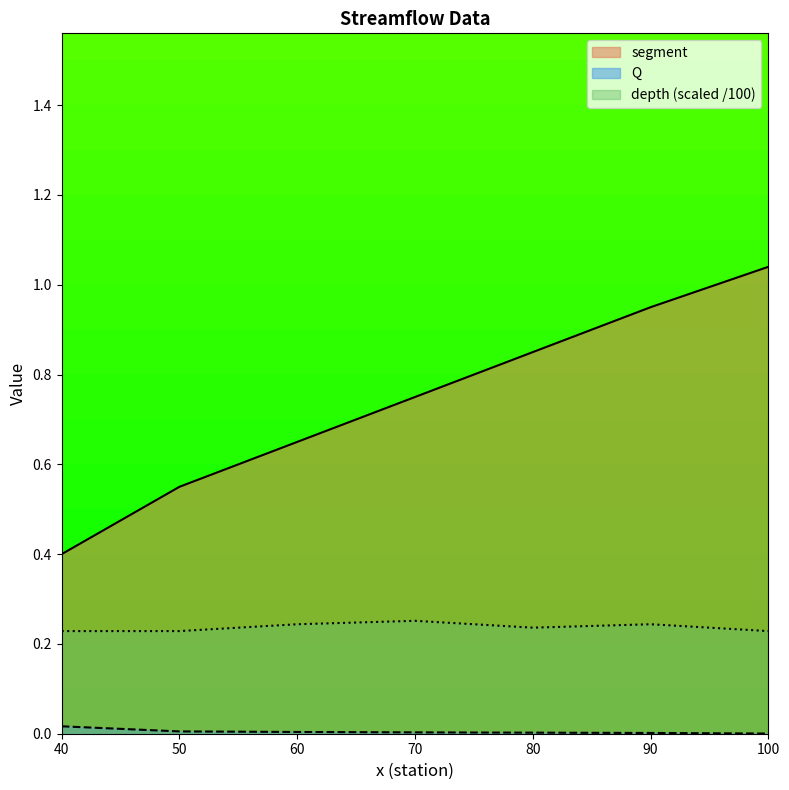

Reading right to left, list all the values displayed in this chart.

segment: 100=1.0	90=0.9	80=0.9	70=0.8	60=0.6	50=0.6	40=0.4
Q: 100=0.0	90=0.0	80=0.0	70=0.0	60=0.0	50=0.0	40=0.0
depth: 100=0.2	90=0.2	80=0.2	70=0.3	60=0.2	50=0.2	40=0.2